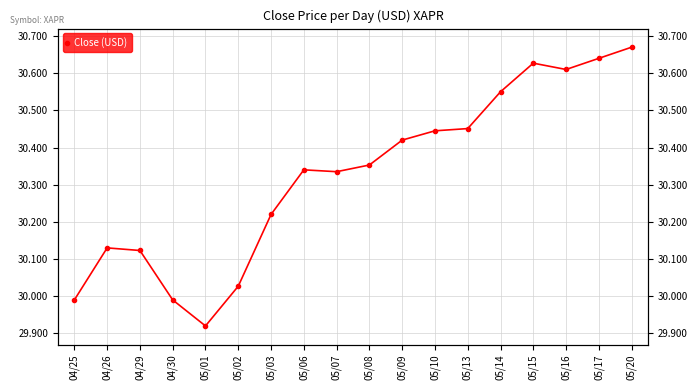

What is the label of the 8th point from the right?

05/09